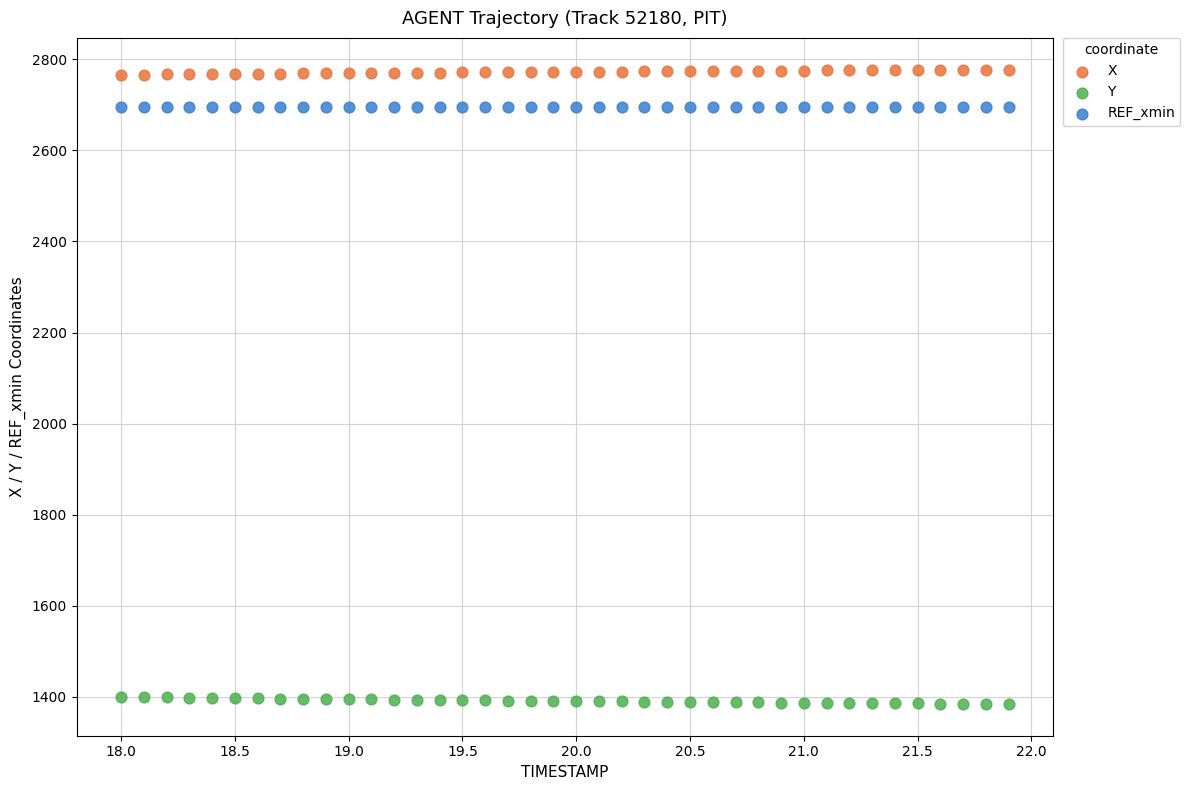

Which series reaches the minimum Y coordinate?

Y